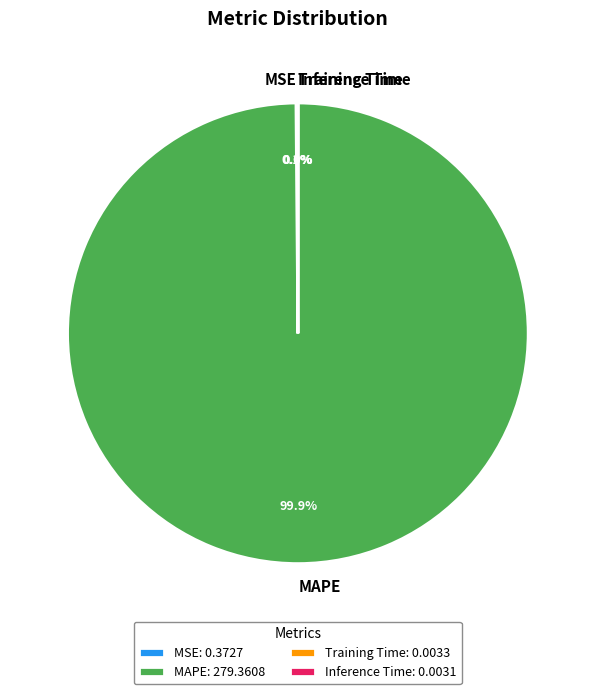

Does MAPE account for over 50% of the chart?

Yes